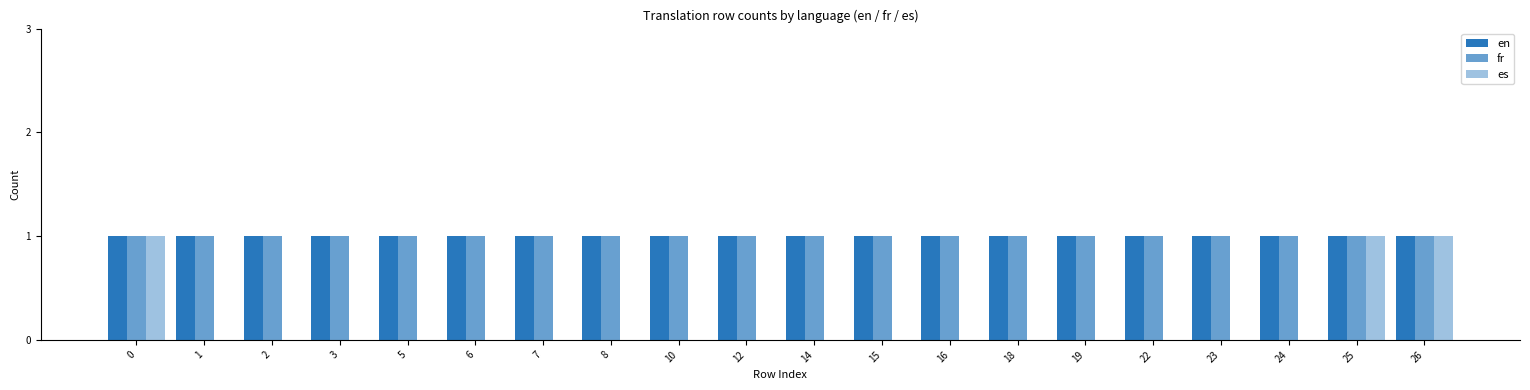

What is the difference between the highest and lowest values at 18?

1